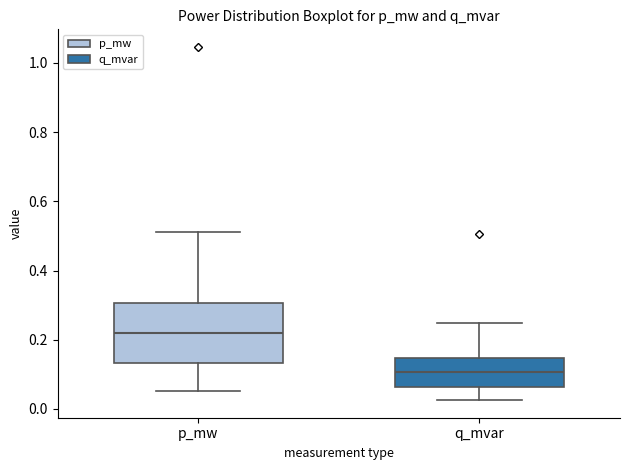

Reading left to right, read every box against the y-axis: the position of its median line, the range the box covers, and the ends of its whiskers. The values are not printed on the chart, so give them approximately, as read against the axis.

p_mw: median 0.22, box 0.14 to 0.30, whiskers 0.06 to 0.52
q_mvar: median 0.10, box 0.06 to 0.14, whiskers 0.02 to 0.24